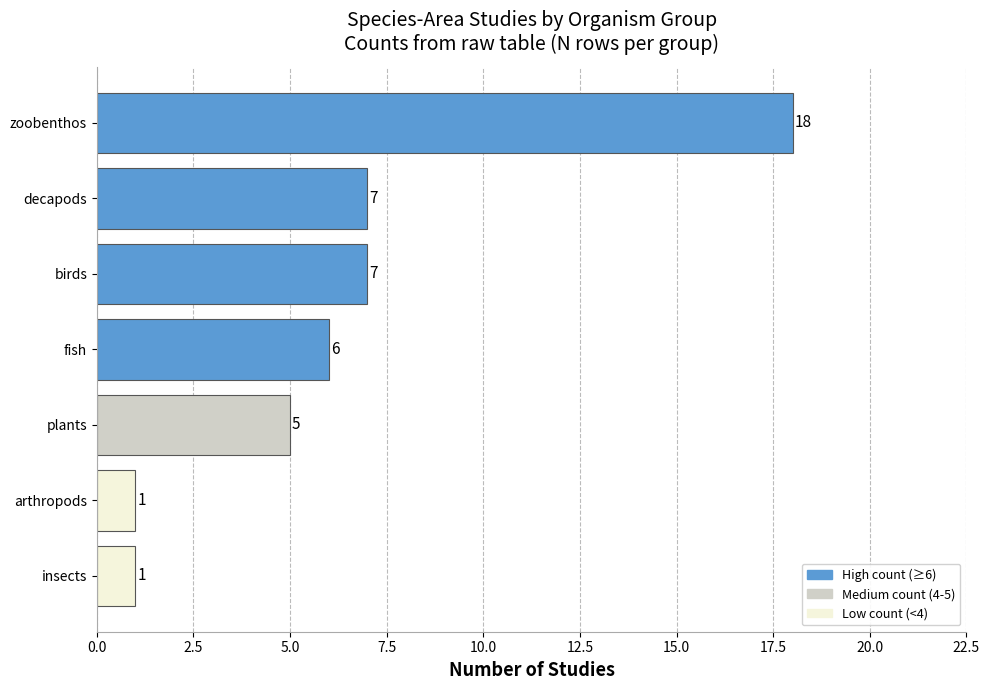

Reading bottom to top, what are all the values shown in this chart?

insects=1	arthropods=1	plants=5	fish=6	birds=7	decapods=7	zoobenthos=18